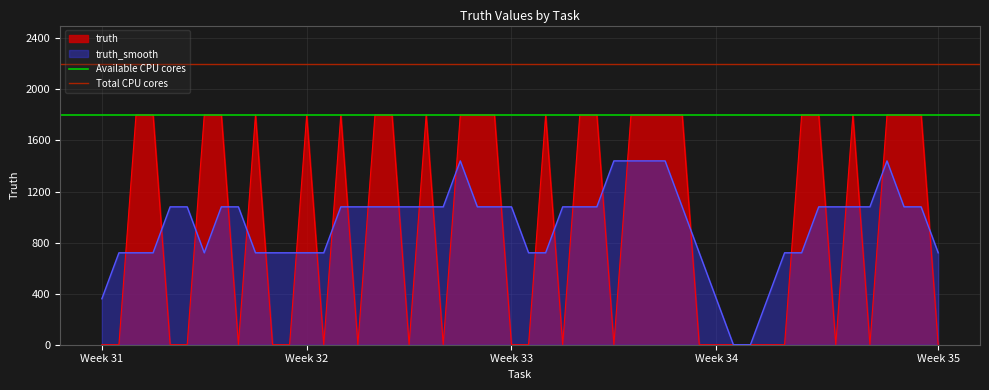

What is the highest value of the truth_smooth series?

1440.0